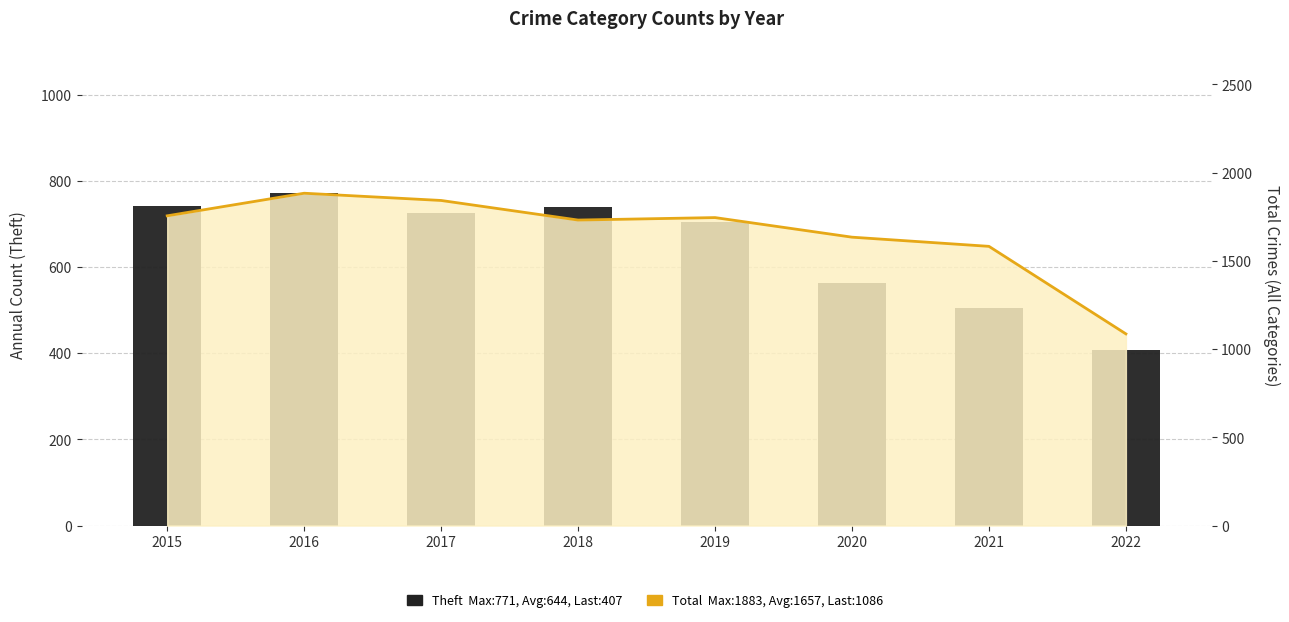

Is it true that Total (all crimes) equals 2310 at 2020?

False